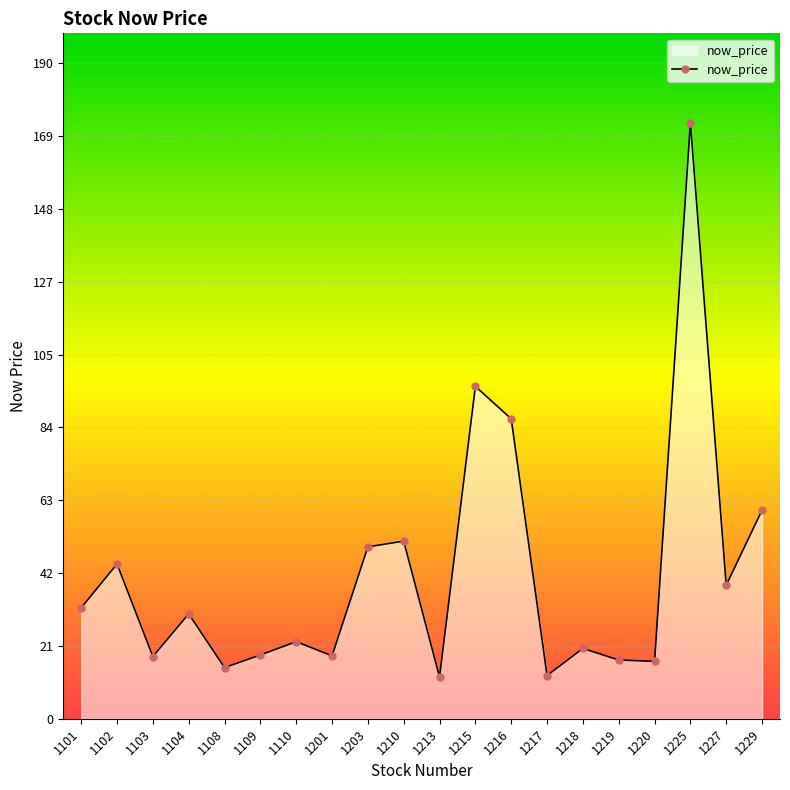

What is the maximum value shown in the chart?

172.5